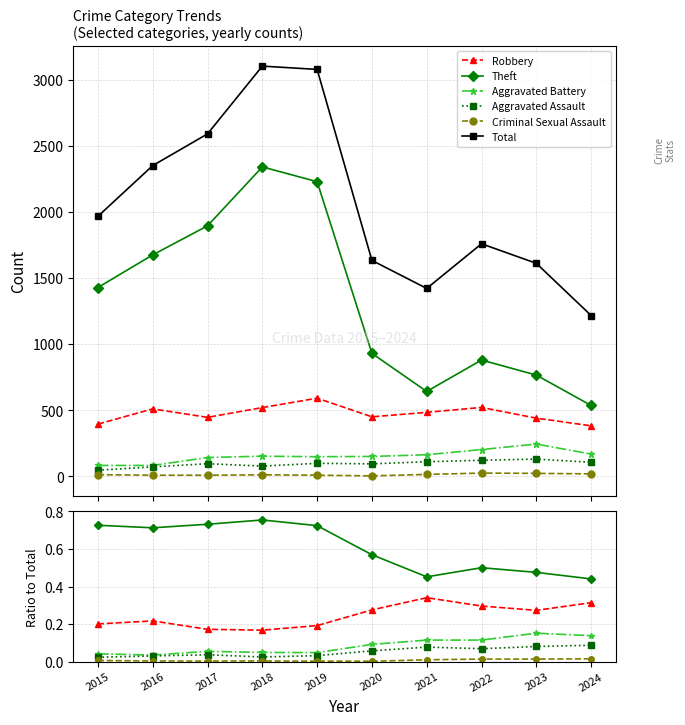

At which category does Aggravated Assault reach its first local valley?

2018